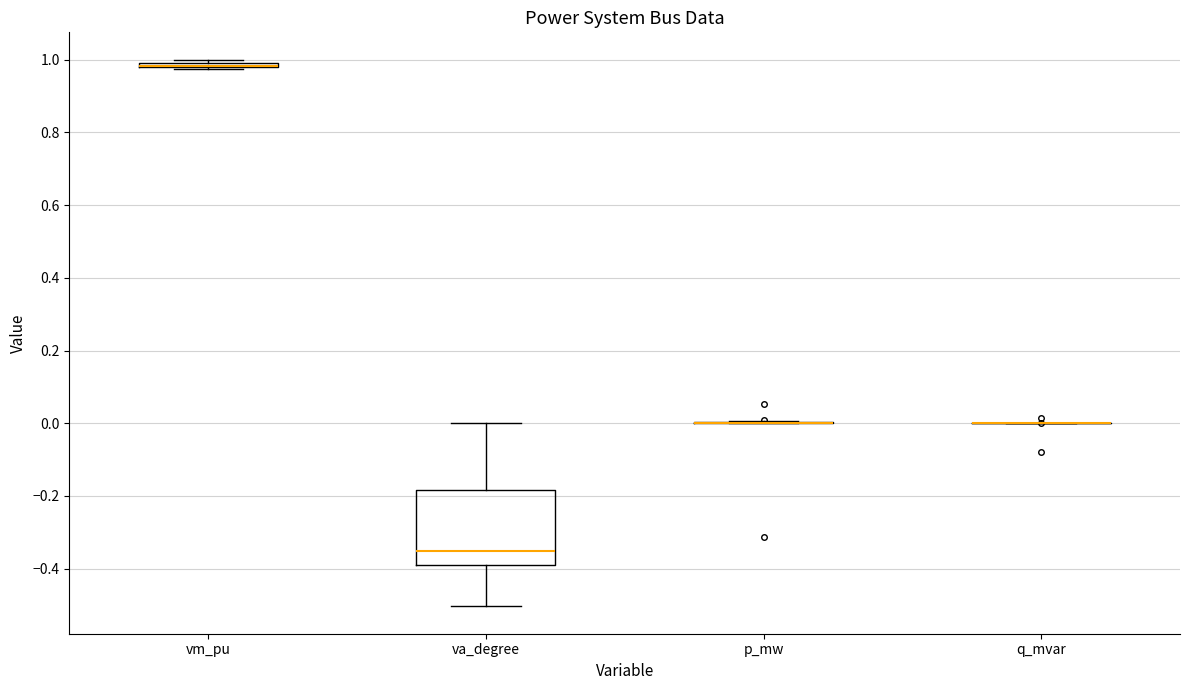

Where is the lower edge of the box for vm_pu on the y-axis? The values are not printed on the chart, so give them approximately, as read against the axis.

0.98